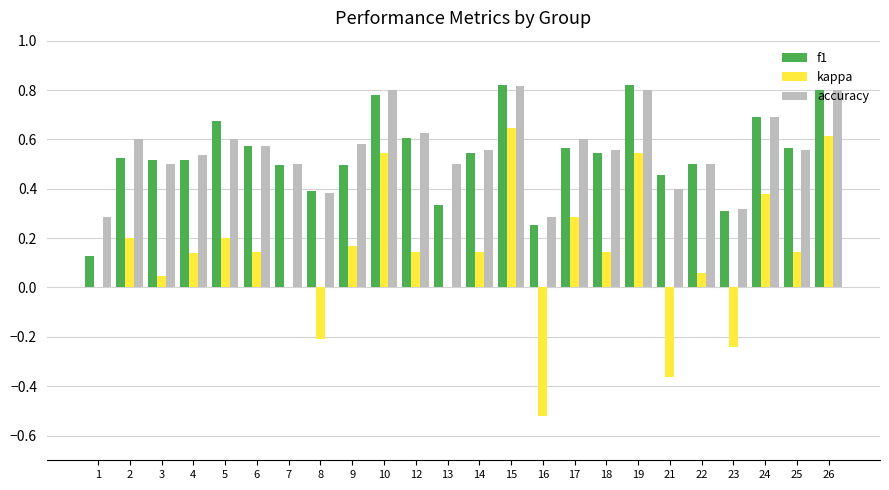

Which series changed the most between 21 and 22?

kappa